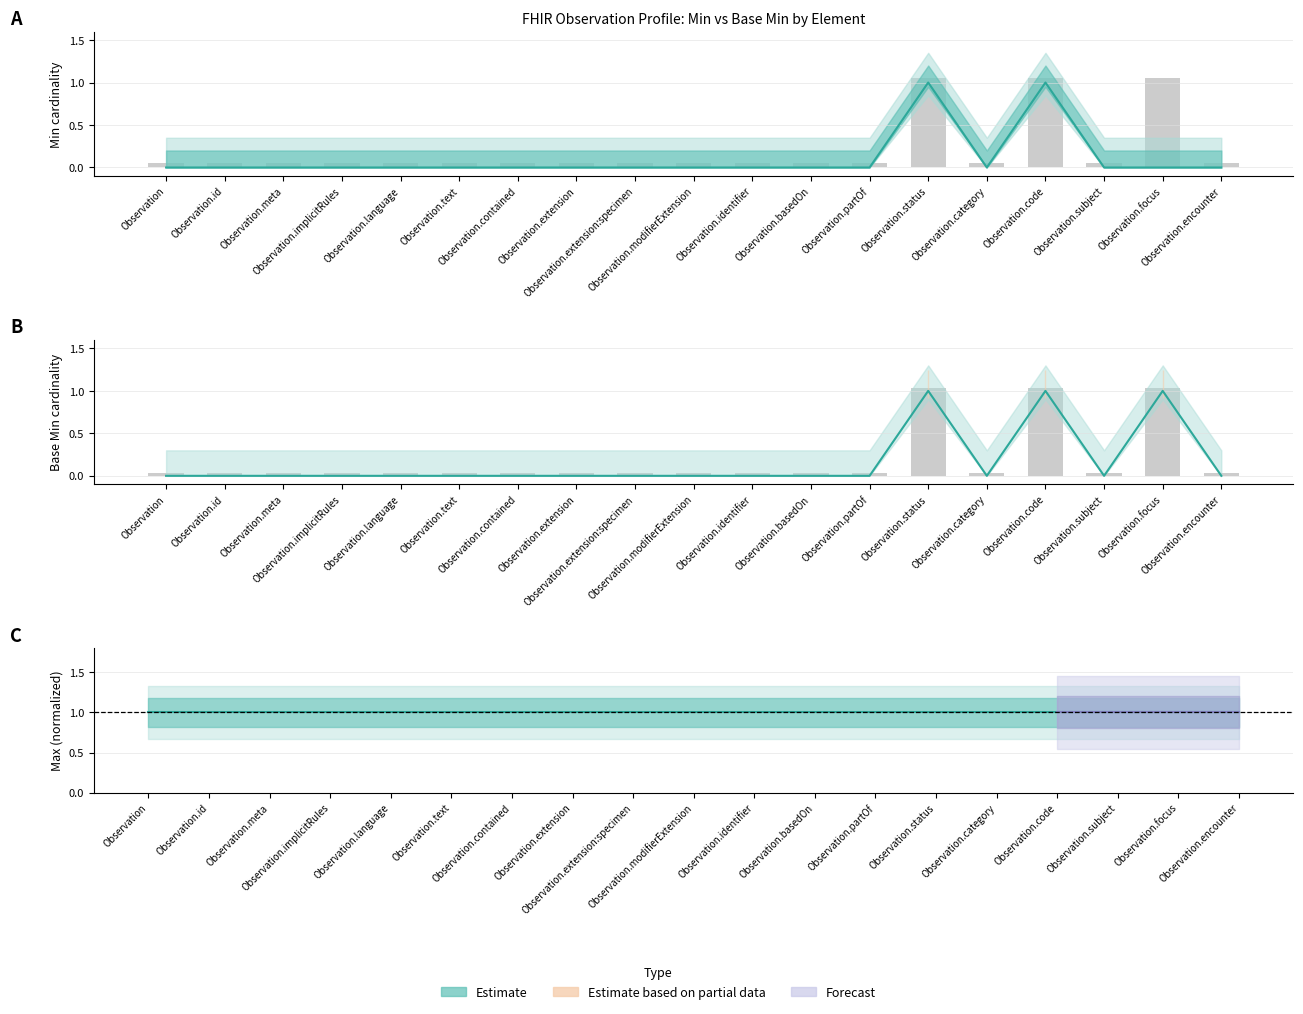

What is the label of the 7th bar from the right?

Observation.partOf